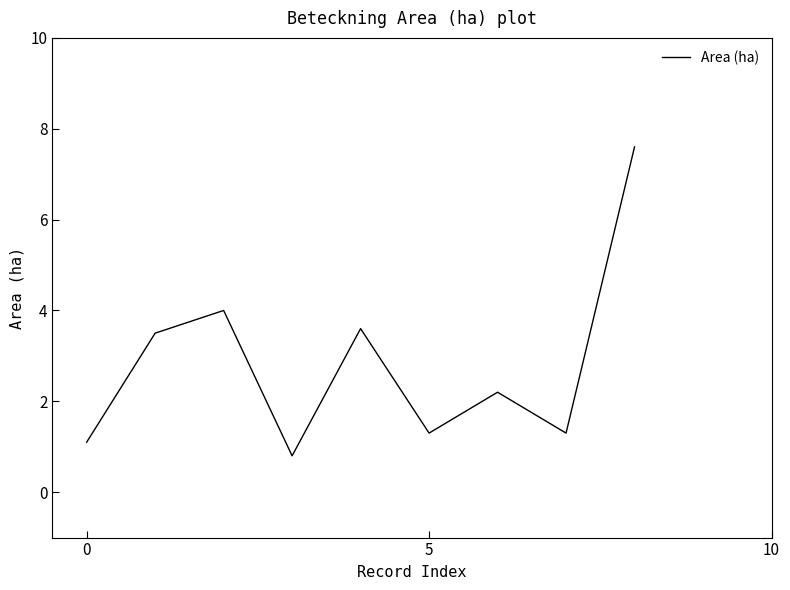

What is the minimum value shown in the chart?

0.8